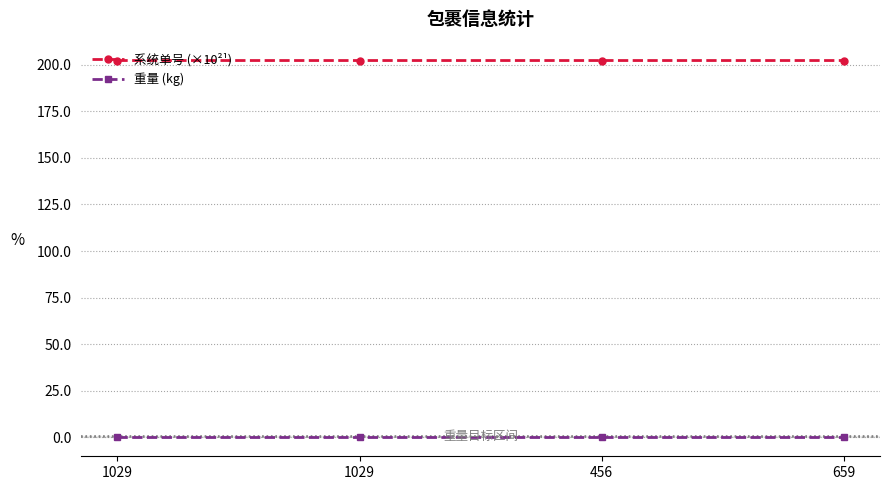

What are all the series names shown in the legend?

系统单号 (×10²¹), 重量 (kg)